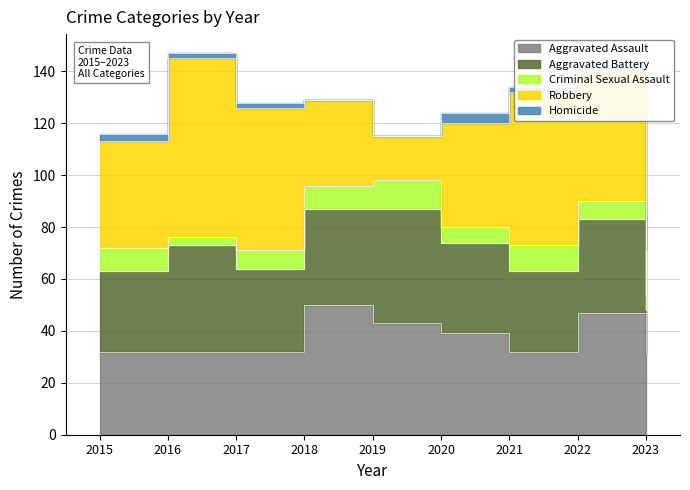

Reading left to right, extract all data points from this chart.

Aggravated Assault: 2015=32	2016=32	2017=32	2018=50	2019=43	2020=39	2021=32	2022=47	2023=31
Aggravated Battery: 2015=31	2016=41	2017=32	2018=37	2019=44	2020=35	2021=31	2022=36	2023=17
Criminal Sexual Assault: 2015=9	2016=3	2017=7	2018=9	2019=11	2020=6	2021=10	2022=7	2023=6
Robbery: 2015=41	2016=69	2017=55	2018=33	2019=17	2020=40	2021=59	2022=50	2023=17
Homicide: 2015=3	2016=2	2017=2	2018=0	2019=0	2020=4	2021=2	2022=2	2023=2